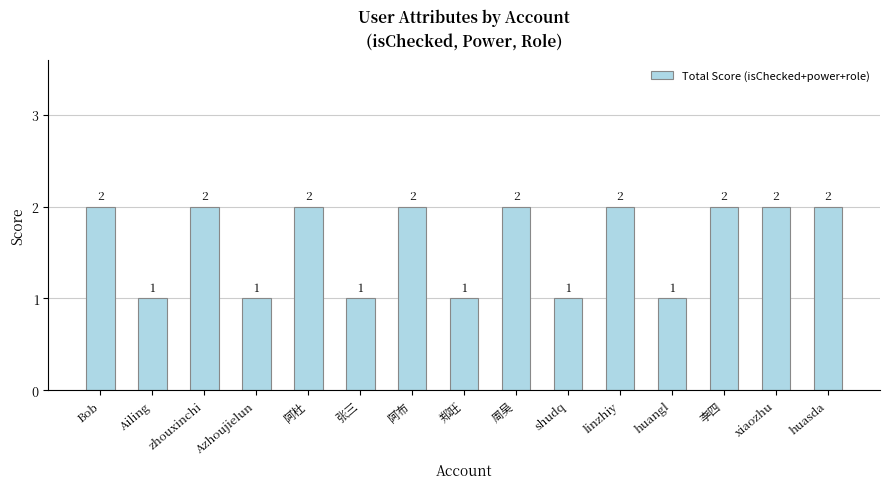

Which category has the lowest value across all series?

Ailing